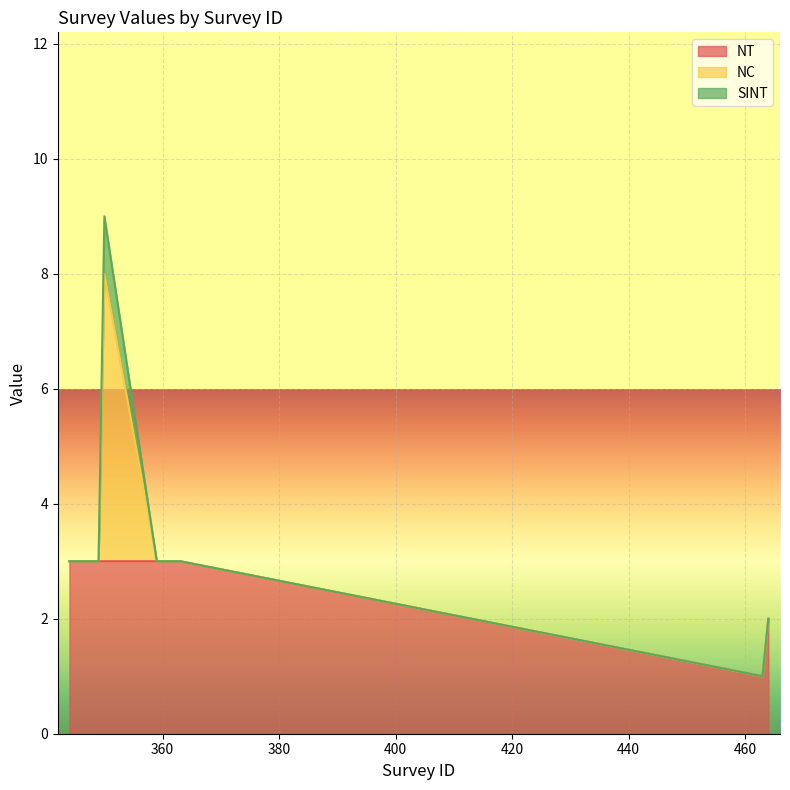

Reading left to right, list all the values displayed in this chart.

NT: 3	3	3	3	3	3	3	3	3	3	3	1	2
NC: 0	0	0	0	0	5	0	0	0	0	0	0	0
SINT: 0	0	0	0	0	1	0	0	0	0	0	0	0